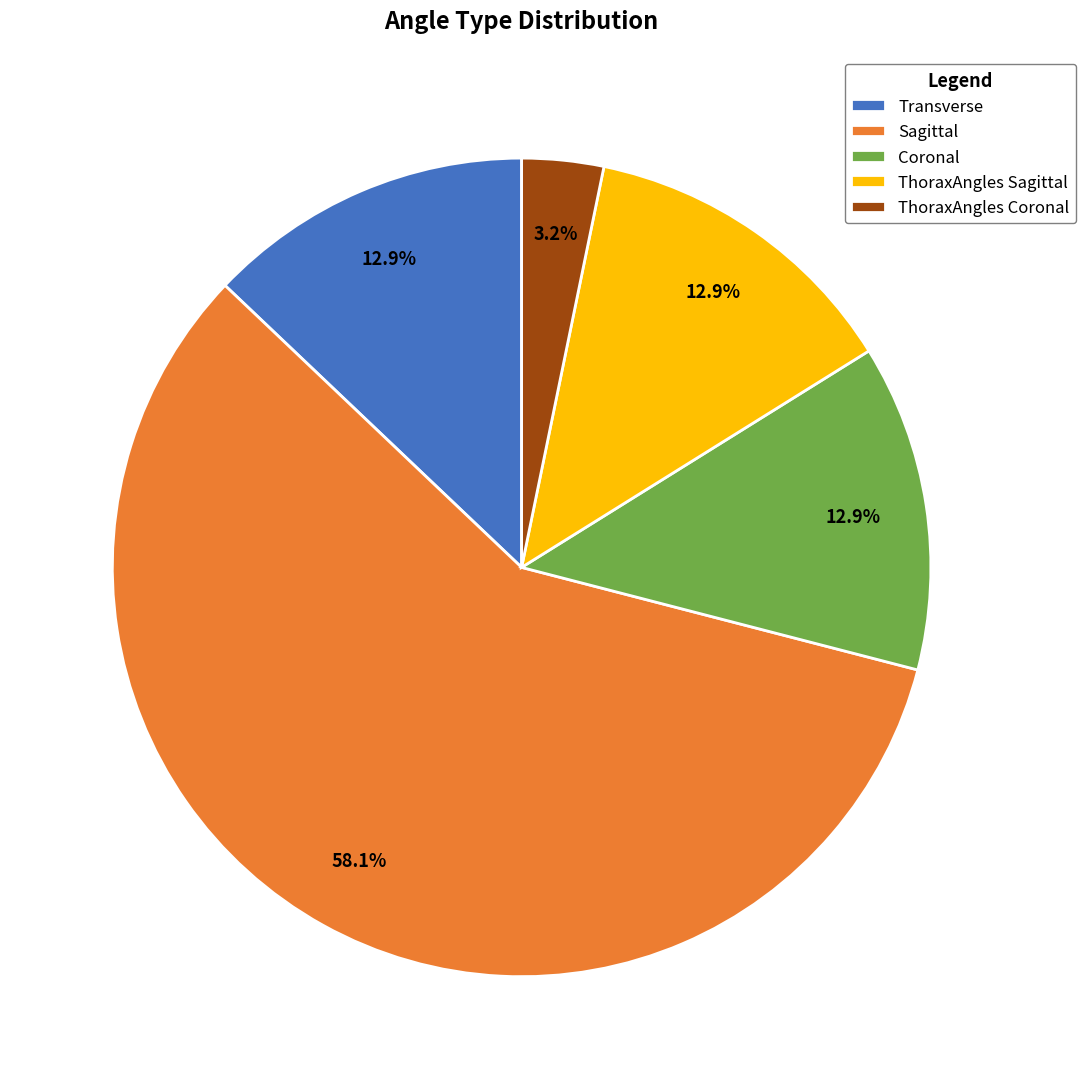

Between Sagittal and Transverse, which is larger?

Sagittal